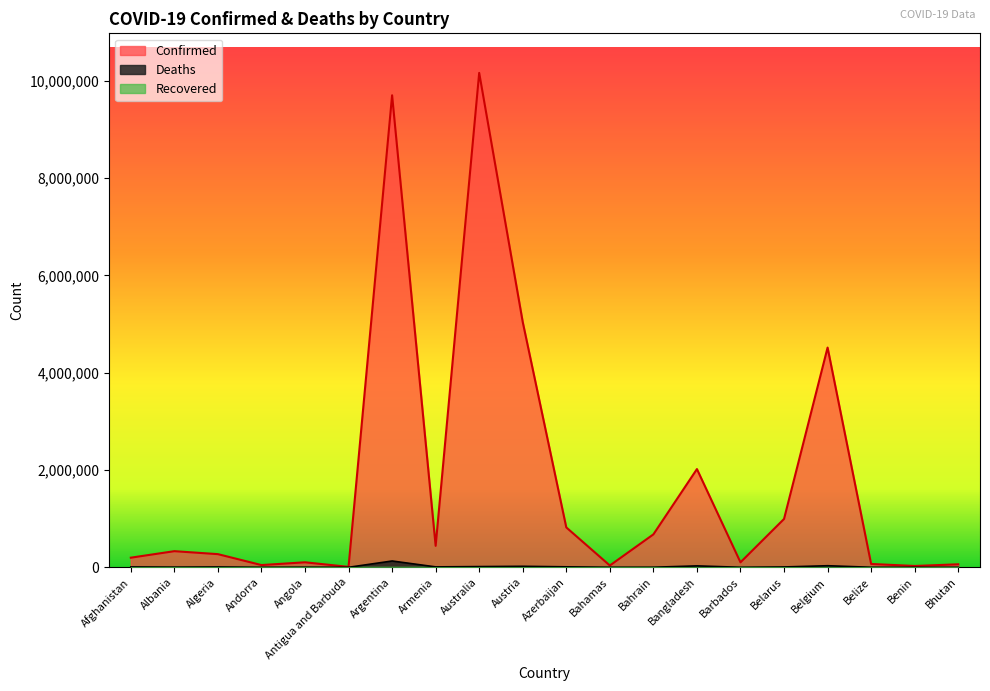

Reading left to right, list all the values displayed in this chart.

Confirmed: Afghanistan=197788	Albania=331810	Algeria=270619	Andorra=46147	Angola=103131	Antigua and Barbuda=9008	Argentina=9703938	Armenia=441444	Australia=10164301	Austria=5042307	Azerbaijan=820098	Bahamas=37213	Bahrain=677242	Bangladesh=2019470	Barbados=102321	Belarus=994037	Belgium=4517212	Belize=68743	Benin=27638	Bhutan=61730
Deaths: Afghanistan=7796	Albania=3589	Algeria=6879	Andorra=155	Angola=1917	Antigua and Barbuda=145	Argentina=129855	Armenia=8679	Australia=14820	Austria=20690	Azerbaijan=9897	Bahamas=833	Bahrain=1520	Bangladesh=29345	Barbados=559	Belarus=7118	Belgium=32636	Belize=683	Benin=163	Bhutan=21